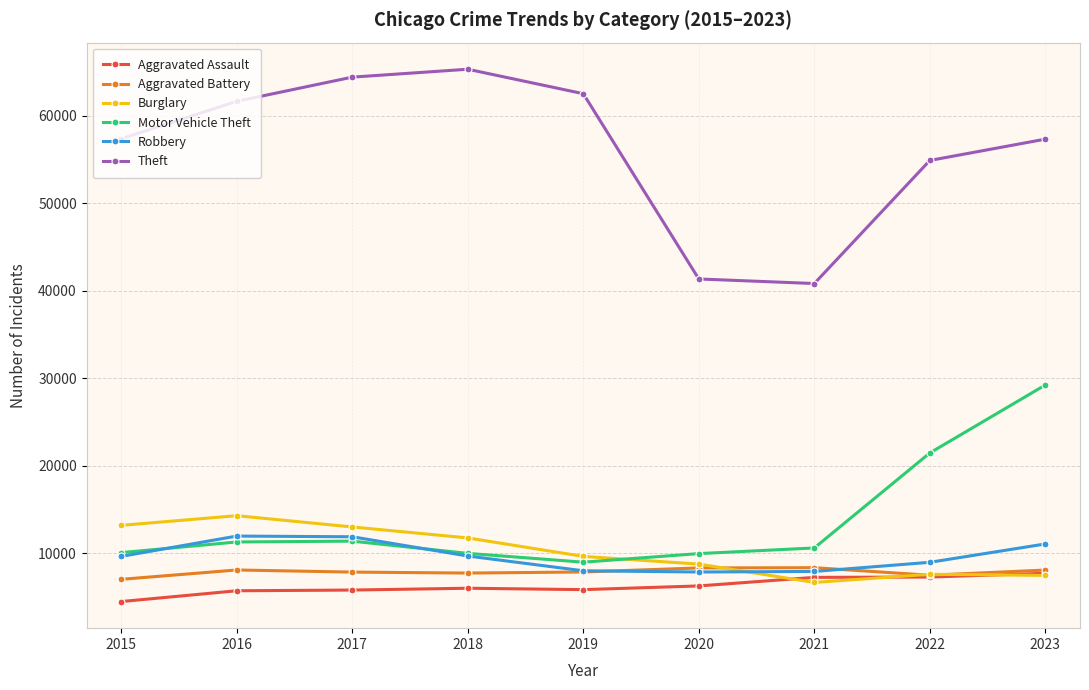

What is the greatest value displayed?

65288